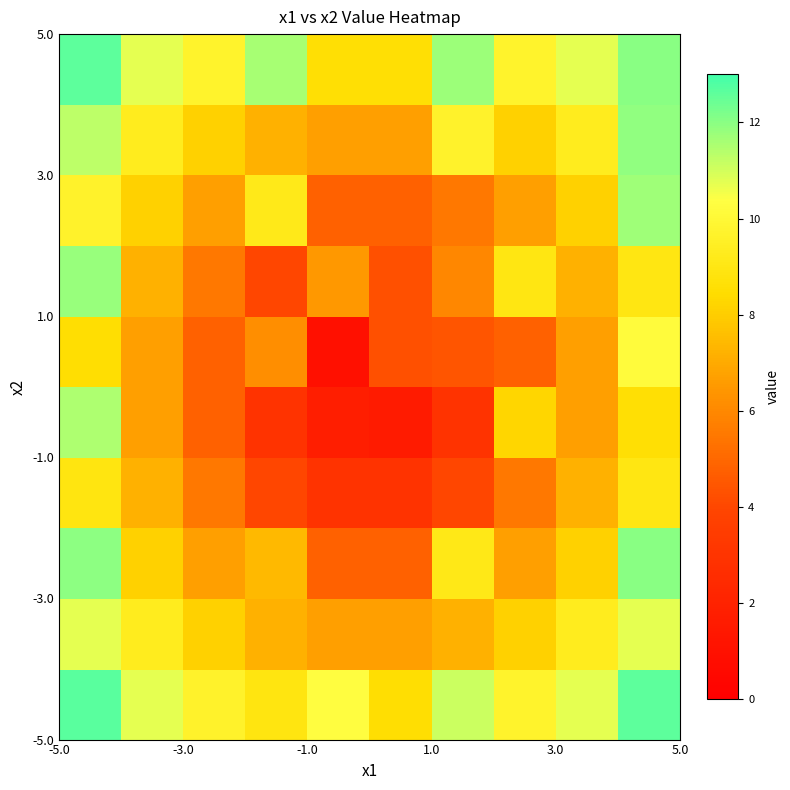

What is the maximum value shown in the chart?

12.7